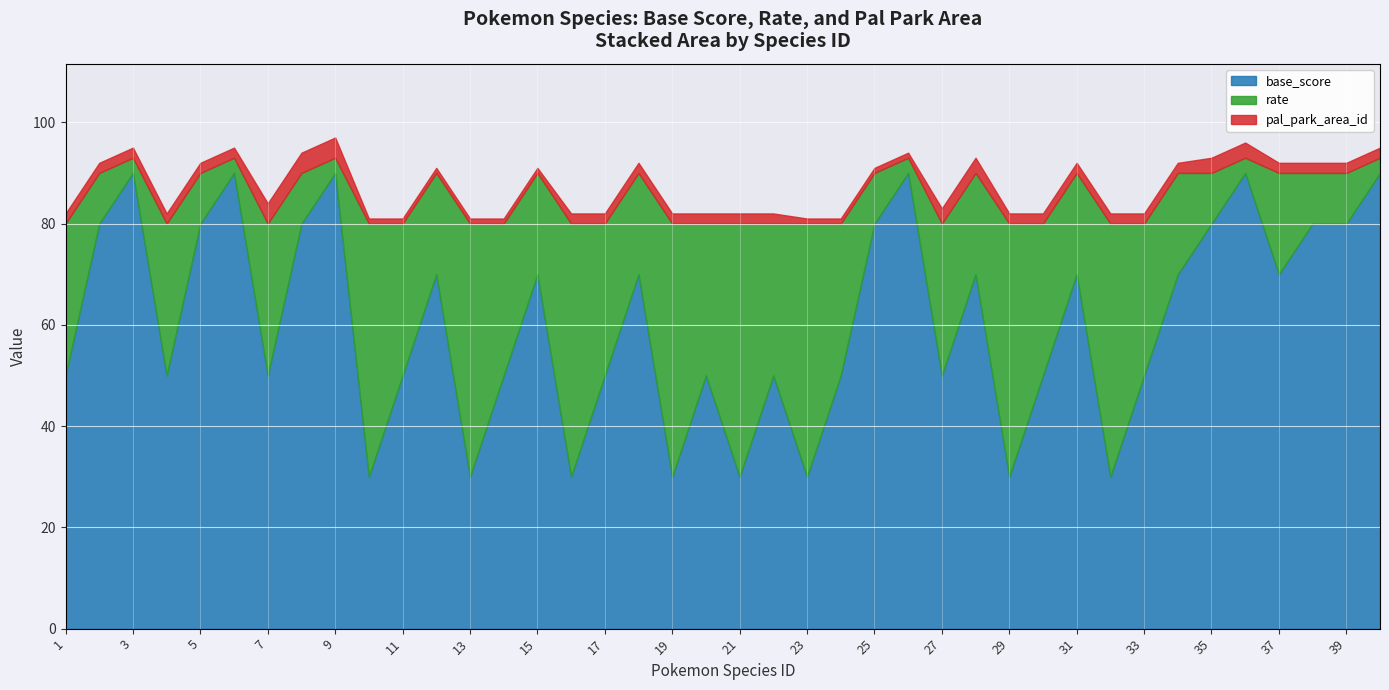

The value of pal_park_area_id at 5 is 2. True or false?

True